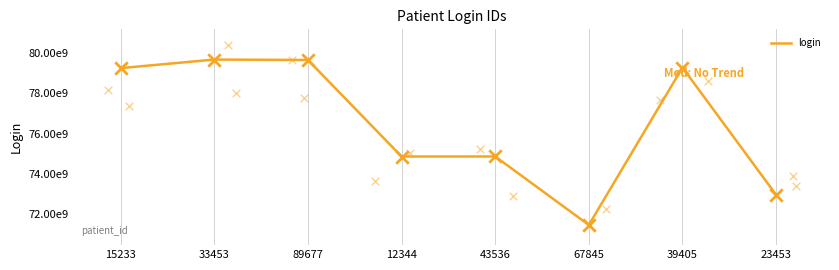

What is the change in value from 15233 to 39405?

+29212422